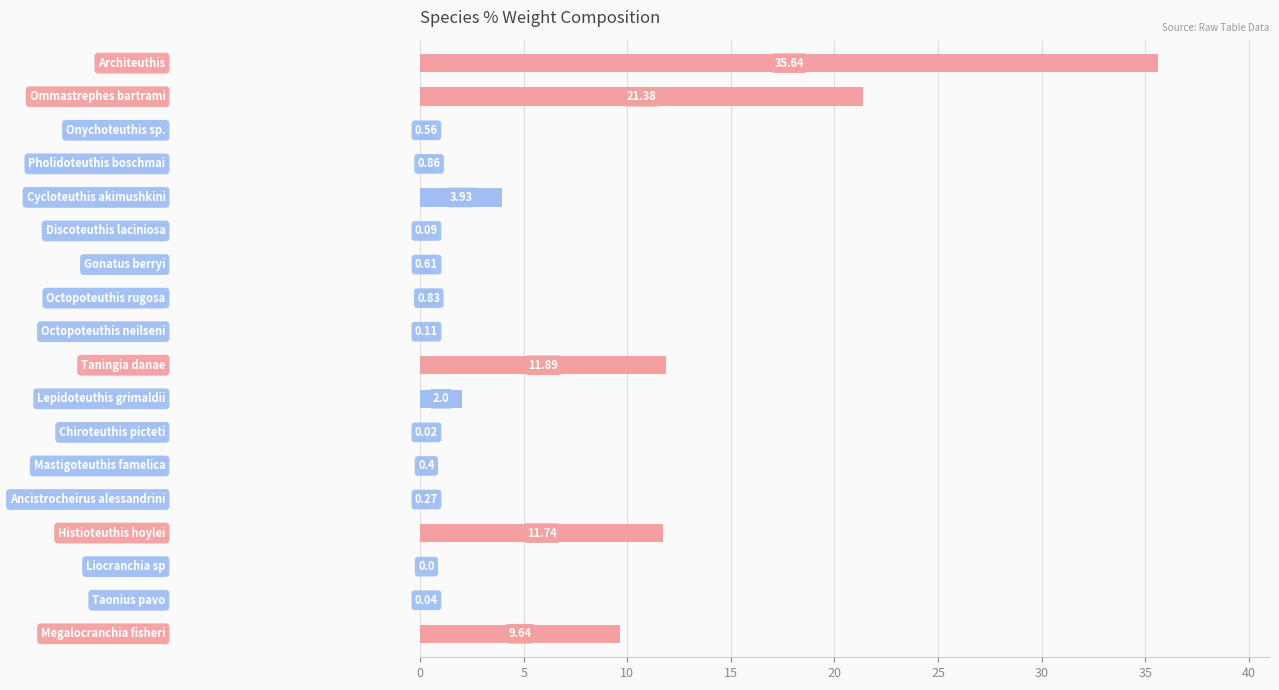

What is the sum of all values?

100.0